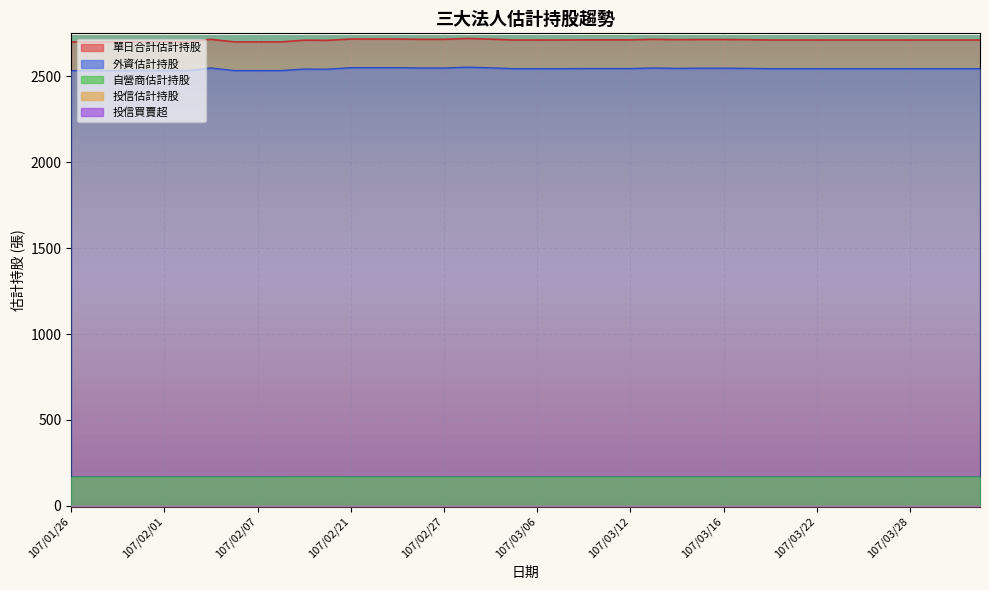

What is the value of the 單日合計估計持股 point at the 7th from the left?

2712